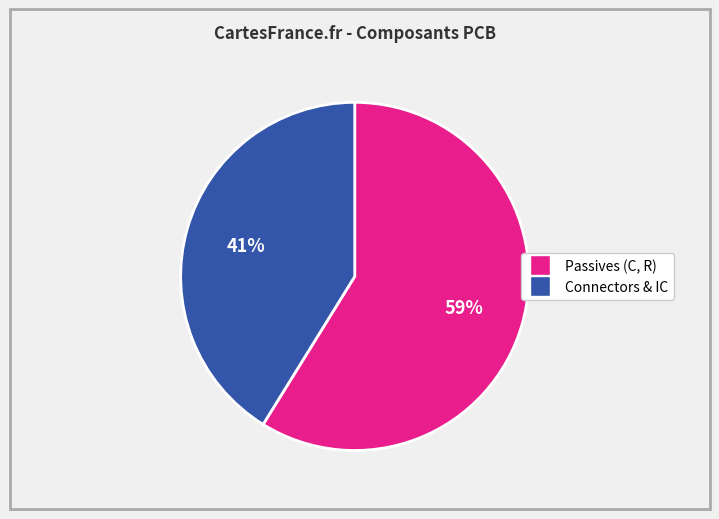

Is there a majority slice in this chart?

Yes